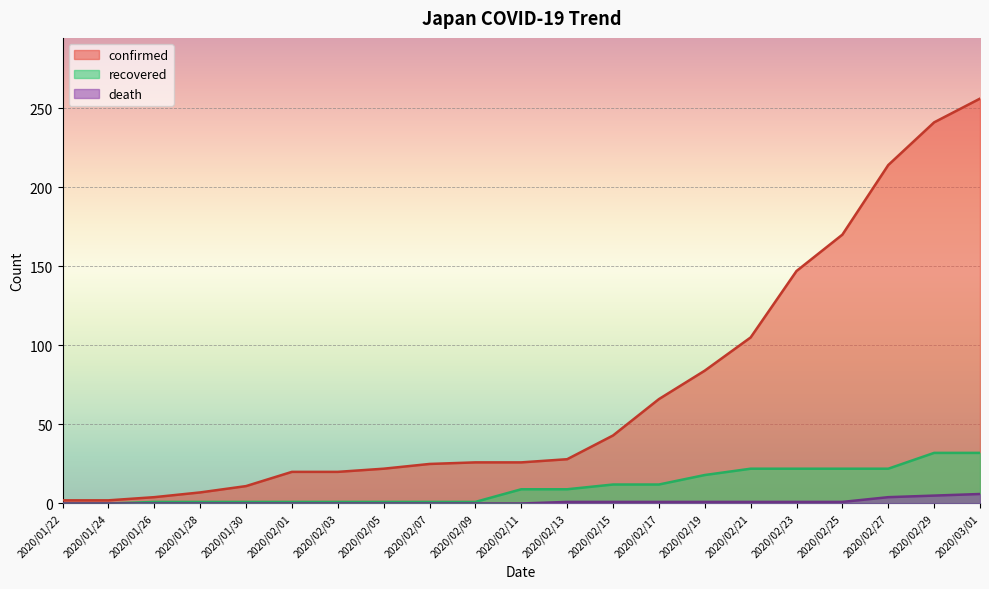

Rank the categories by recovered value from highest to lowest.

2020/02/29, 2020/03/01, 2020/02/21, 2020/02/23, 2020/02/25, 2020/02/27, 2020/02/19, 2020/02/15, 2020/02/17, 2020/02/11, 2020/02/13, 2020/01/26, 2020/01/28, 2020/01/30, 2020/02/01, 2020/02/03, 2020/02/05, 2020/02/07, 2020/02/09, 2020/01/22, 2020/01/24